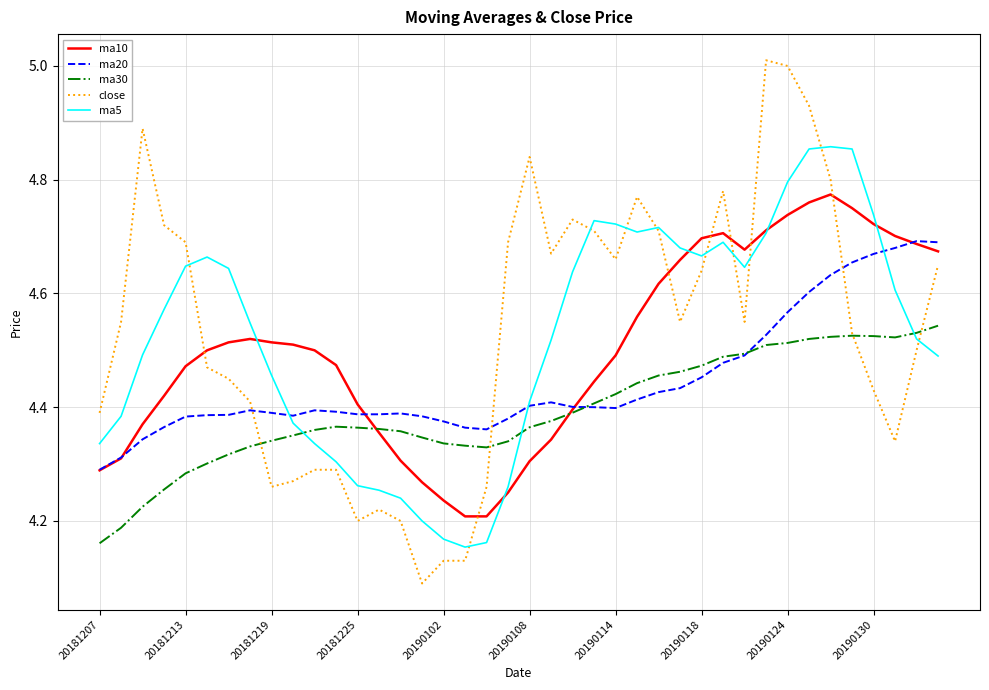

Which series has the widest spread of values?

close